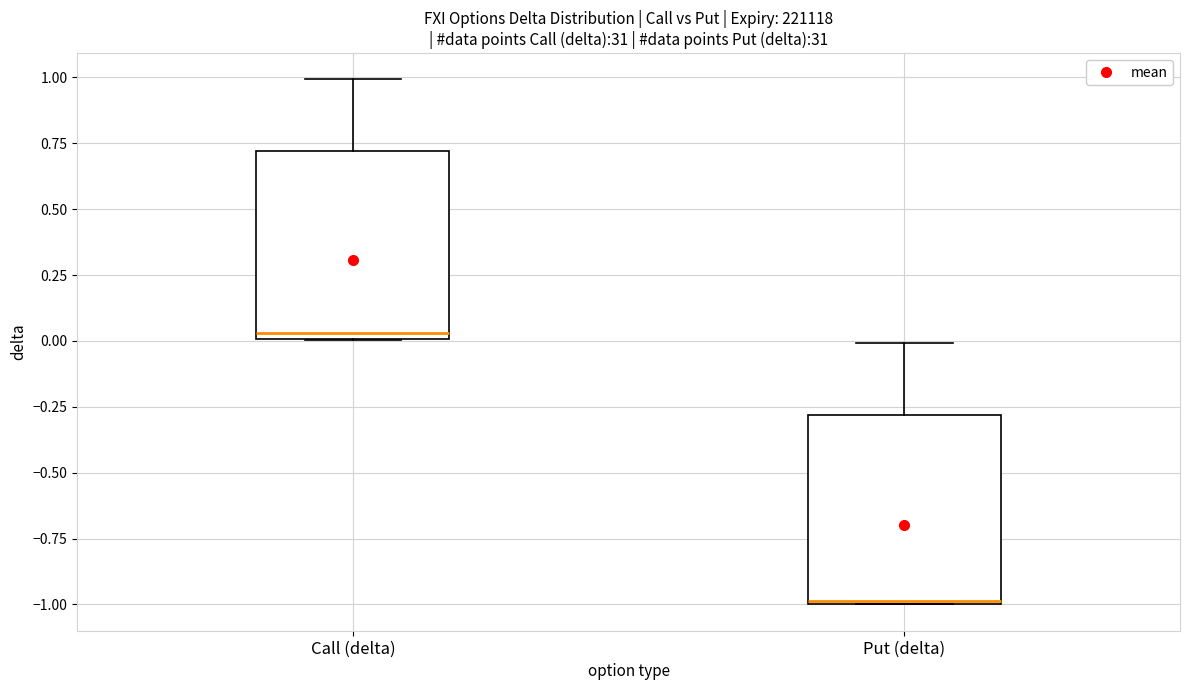

Reading left to right, transcribe this box plot: for each box, give where its median line is, the range the box spans, and where its two whiskers end, as read against the y-axis. The values are not printed on the chart, so give them approximately, as read against the axis.

Call (delta): median 0.05, box 0.00 to 0.70, whiskers 0.00 to 1.00
Put (delta): median -1.00, box -1.00 to -0.30, whiskers -1.00 to 0.00